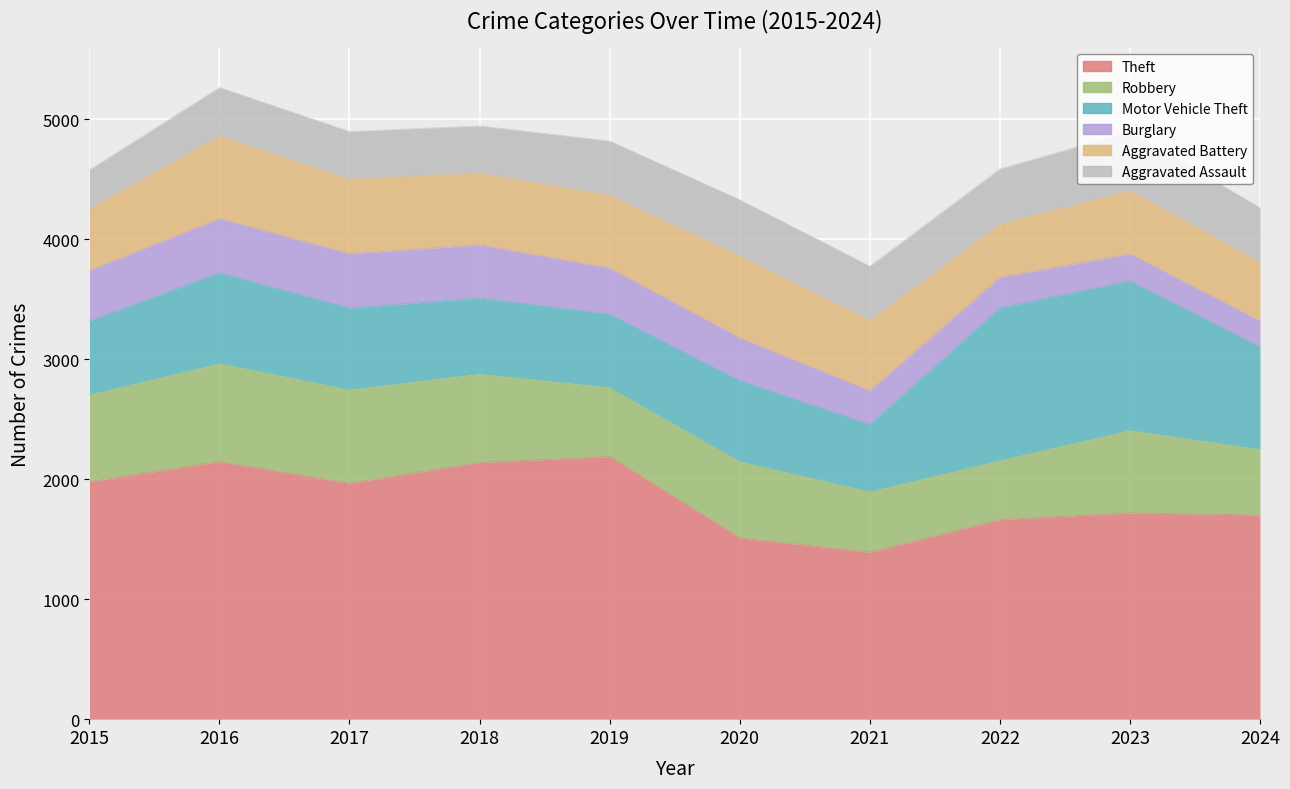

Reading left to right, extract all data points from this chart.

Theft: 1981	2148	1968	2140	2190	1512	1392	1664	1720	1702
Robbery: 726	819	780	741	577	637	506	495	690	549
Motor Vehicle Theft: 614	756	680	631	611	673	560	1272	1246	852
Burglary: 421	451	453	443	383	357	280	253	224	216
Aggravated Battery: 515	691	623	600	608	686	587	446	530	492
Aggravated Assault: 323	402	396	392	452	466	452	458	488	454